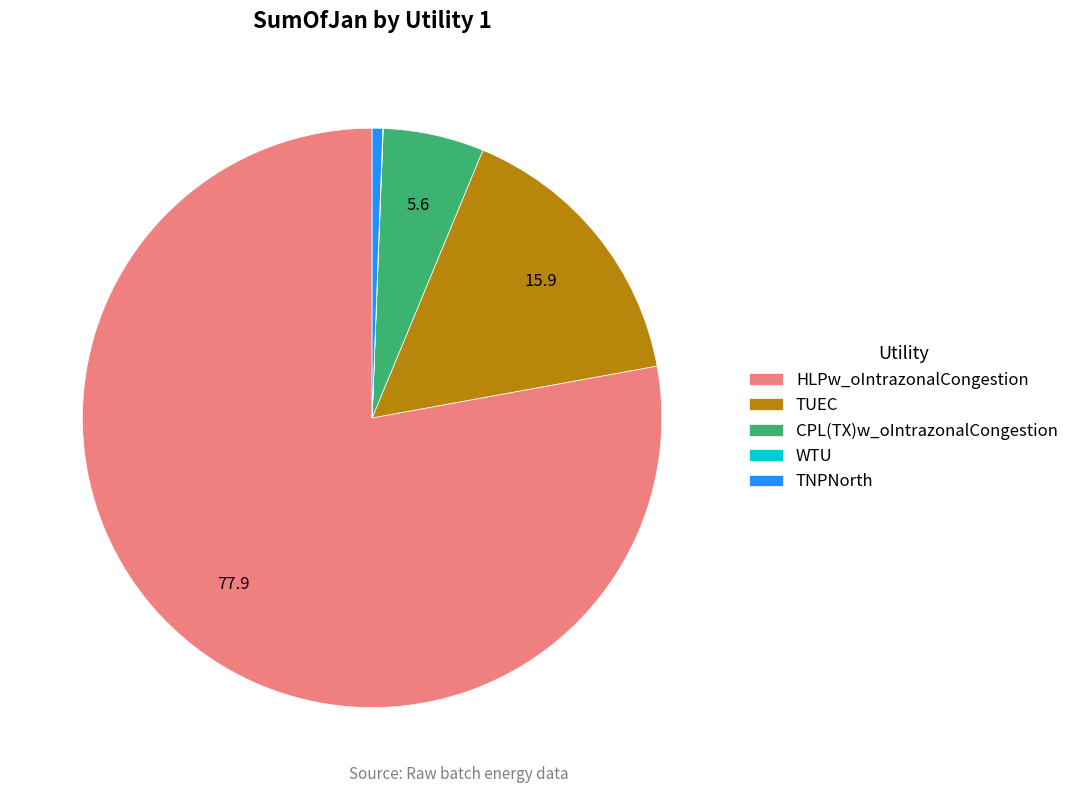

Is TUEC the majority of the pie?

No